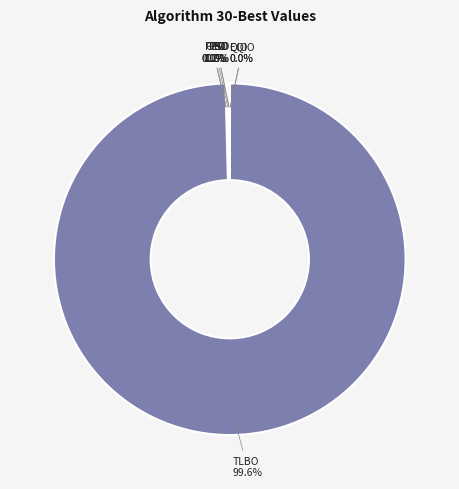

To the nearest percent, what is the average slice percentage?

12%